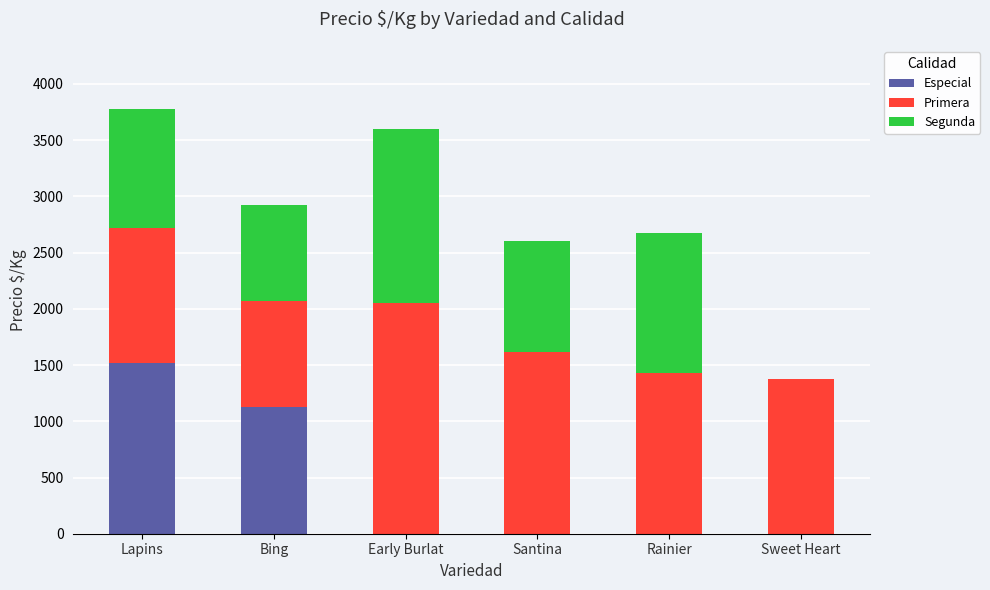

What is the total value across all series at Lapins?

3773